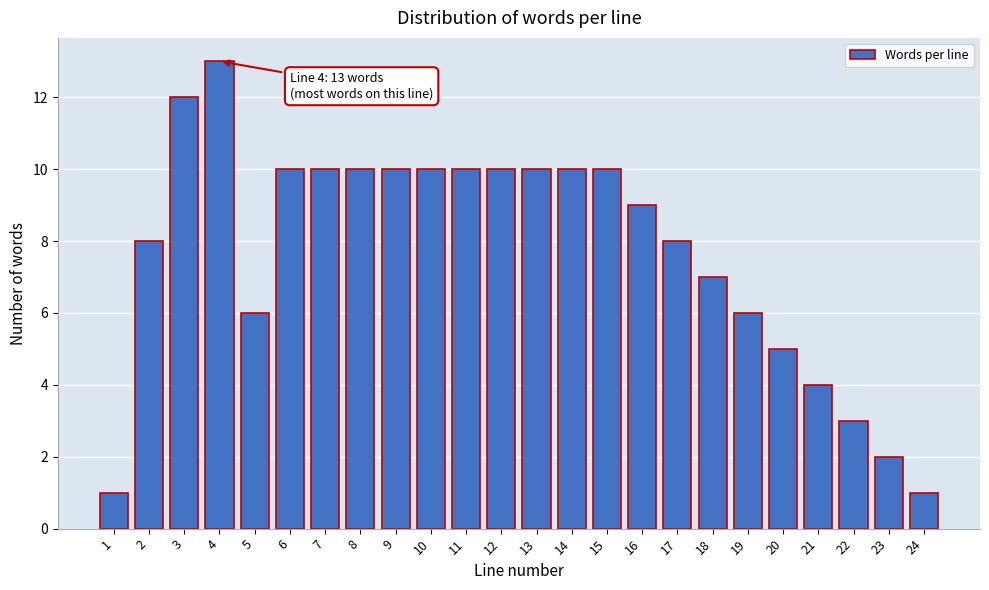

Reading left to right, what are all the values shown in this chart?

1=1	2=8	3=12	4=13	5=6	6=10	7=10	8=10	9=10	10=10	11=10	12=10	13=10	14=10	15=10	16=9	17=8	18=7	19=6	20=5	21=4	22=3	23=2	24=1